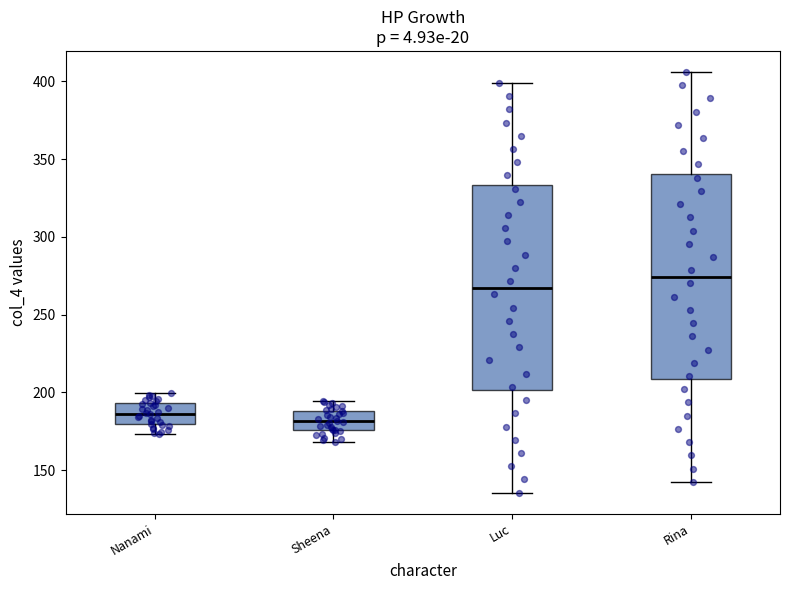

Reading left to right, read every box against the y-axis: the position of its median line, the range the box covers, and the ends of its whiskers. The values are not printed on the chart, so give them approximately, as read against the axis.

Nanami: median 185, box 180 to 195, whiskers 175 to 200
Sheena: median 180, box 175 to 190, whiskers 170 to 195
Luc: median 265, box 200 to 335, whiskers 135 to 400
Rina: median 275, box 210 to 340, whiskers 145 to 405